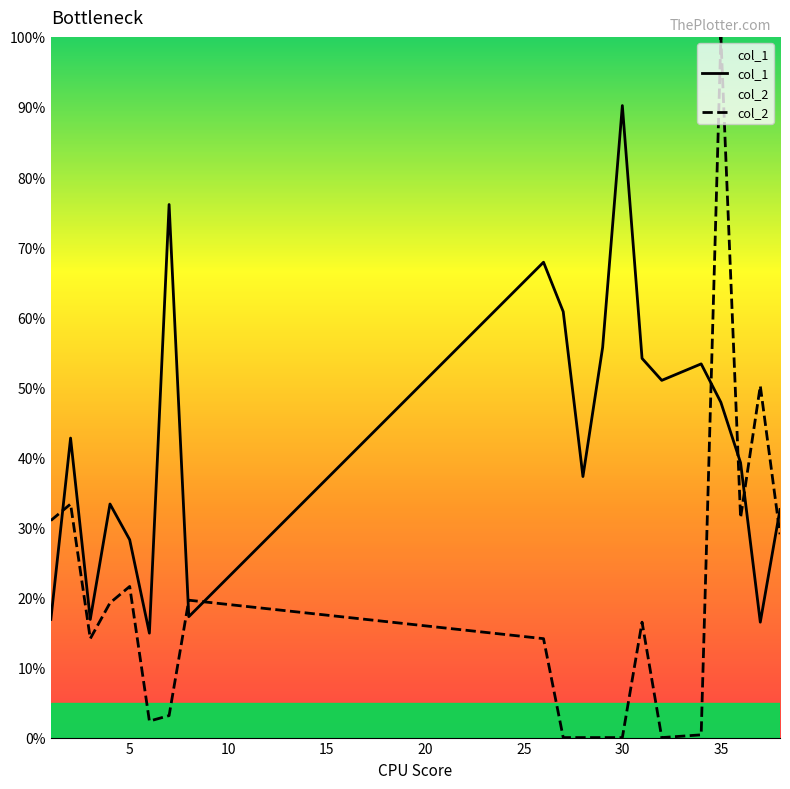

Which series has the largest total across all categories?

col_1